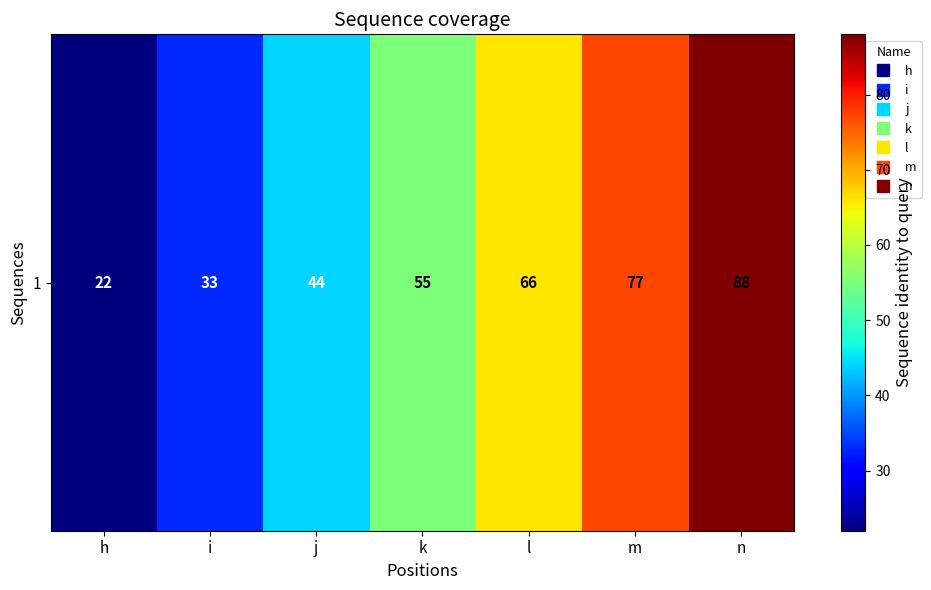

What is the change in value from i to m?

+44